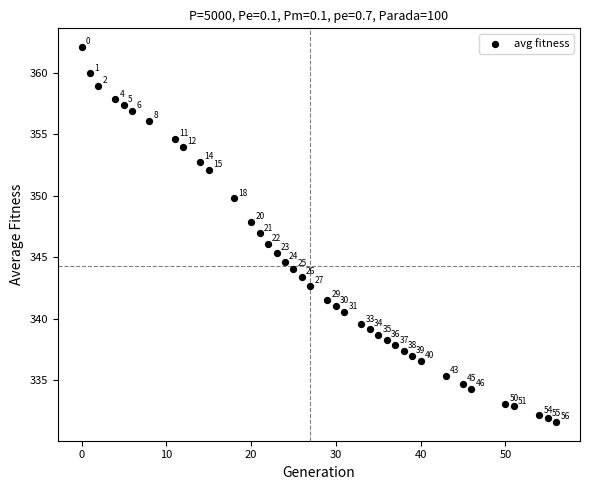

What Y value in the scatter plot is closest to 346?

346.1